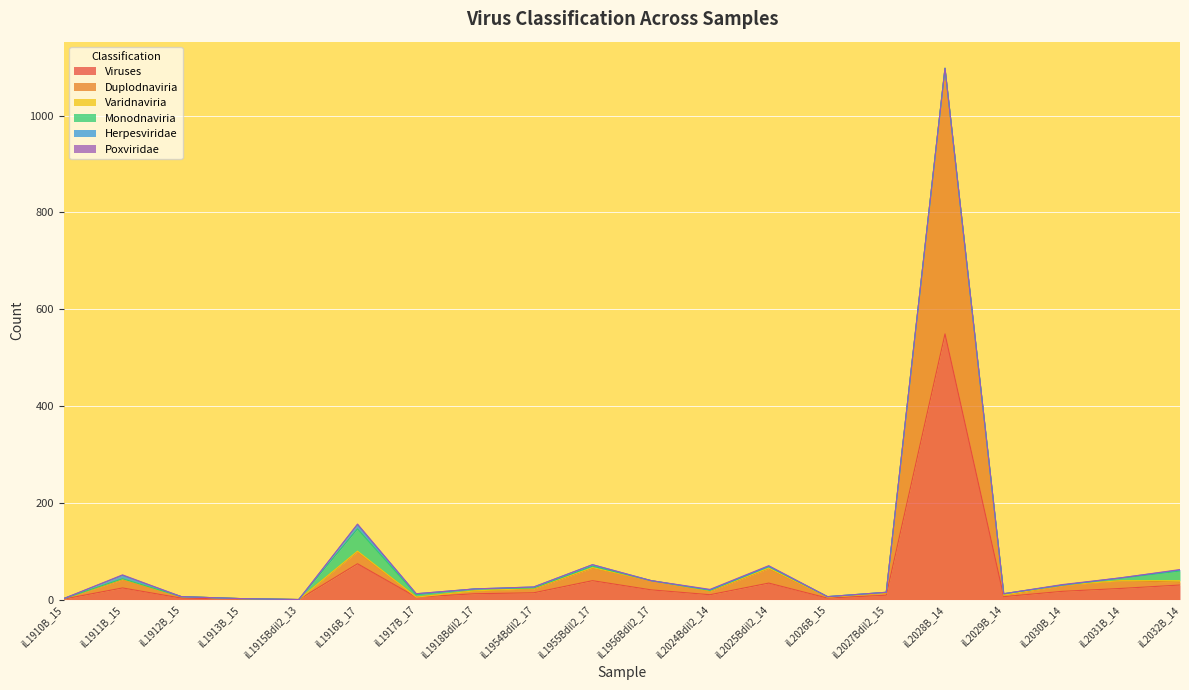

How many values in the Duplodnaviria series are below 7?

10